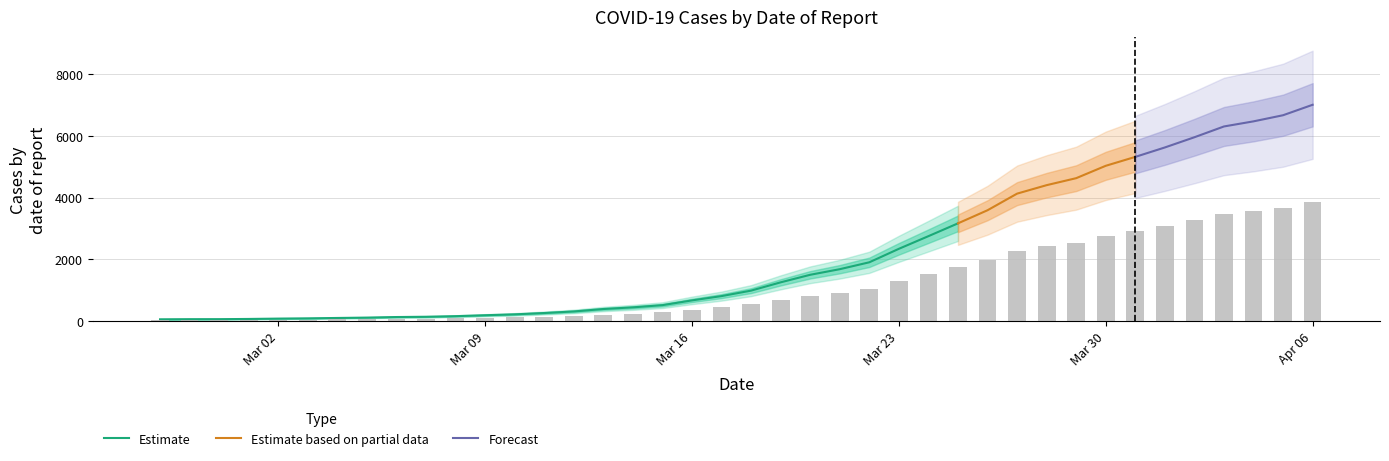

What is the highest value of the Estimate series?

3167